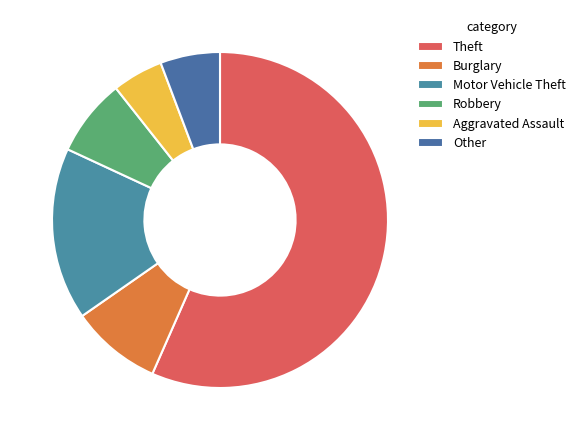

Which category accounts for the majority?

Theft